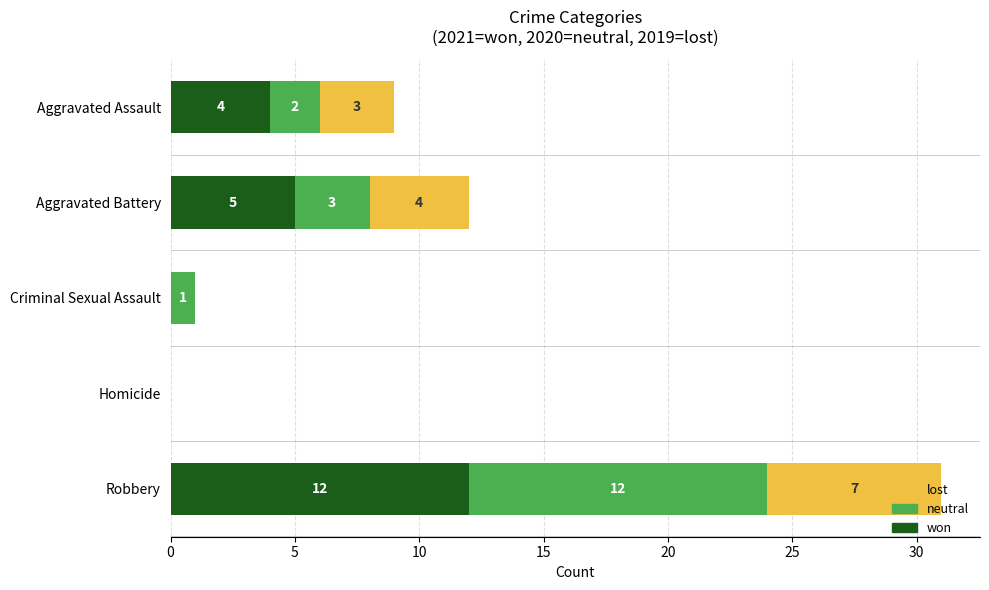

The value of won at Robbery is 12. True or false?

True